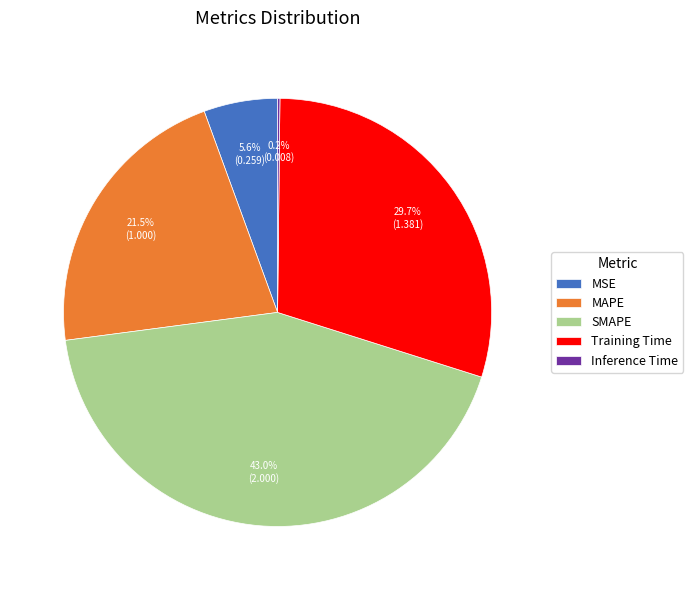

What percentage is the MSE slice, to the nearest percent?

6%